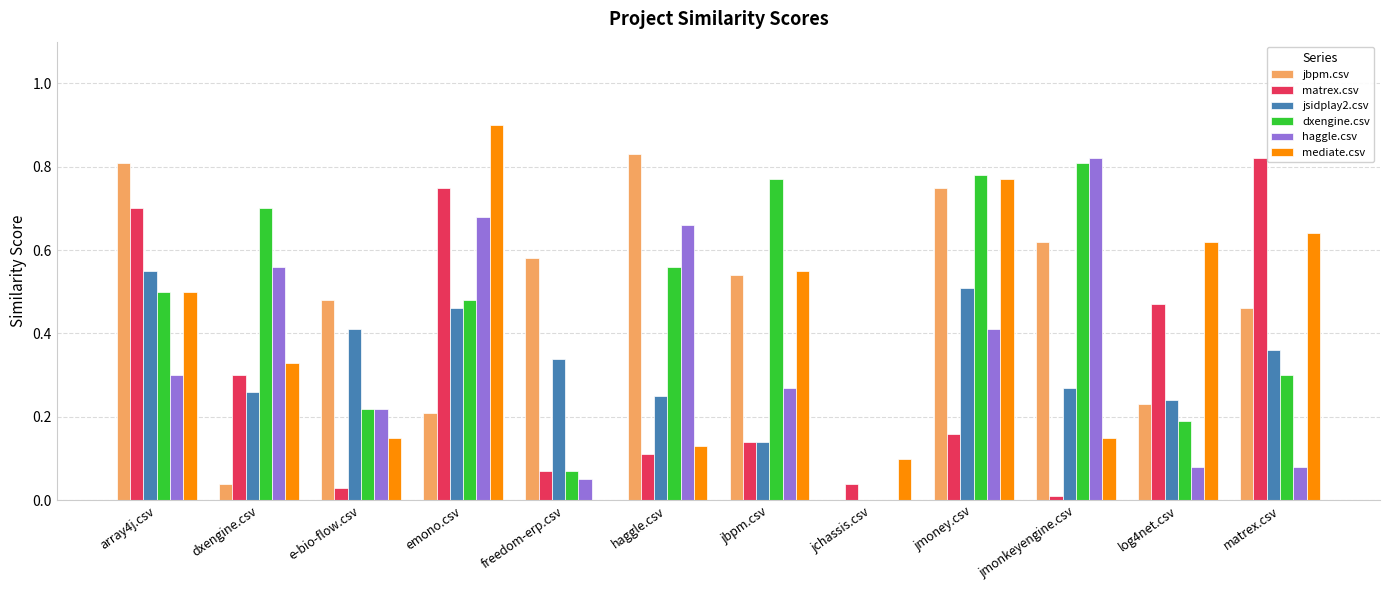

Is it true that jsidplay2.csv equals 0.5 at jmoney.csv?

True